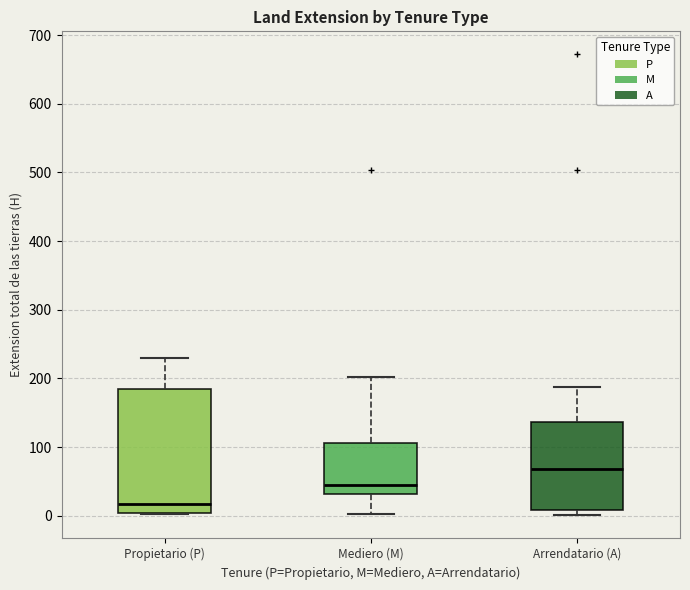

Reading left to right, transcribe this box plot: for each box, give where its median line is, the range the box spans, and where its two whiskers end, as read against the y-axis. The values are not printed on the chart, so give them approximately, as read against the axis.

Propietario (P): median 20, box 0 to 180, whiskers 0 to 230
Mediero (M): median 50, box 30 to 110, whiskers 0 to 200
Arrendatario (A): median 70, box 10 to 140, whiskers 0 to 190